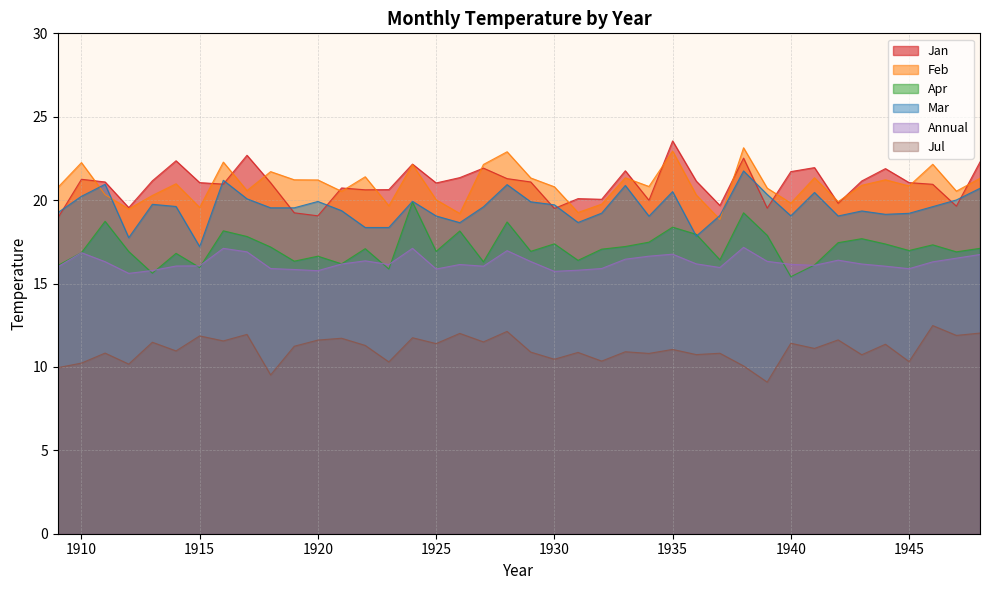

What is the value of the Jan point at the 1st from the left?

18.9